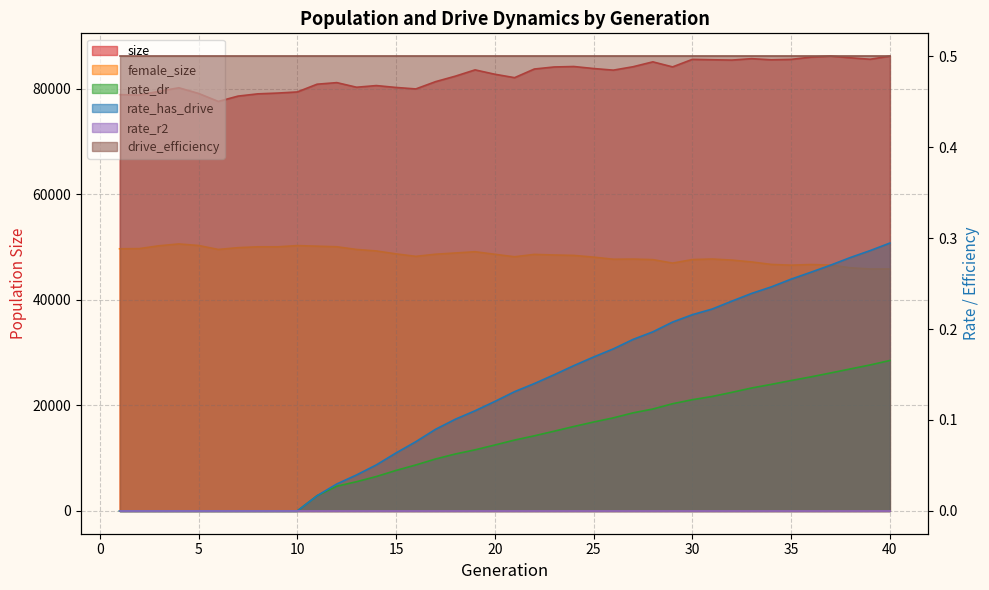

True or false: size and rate_has_drive intersect in this chart.

False